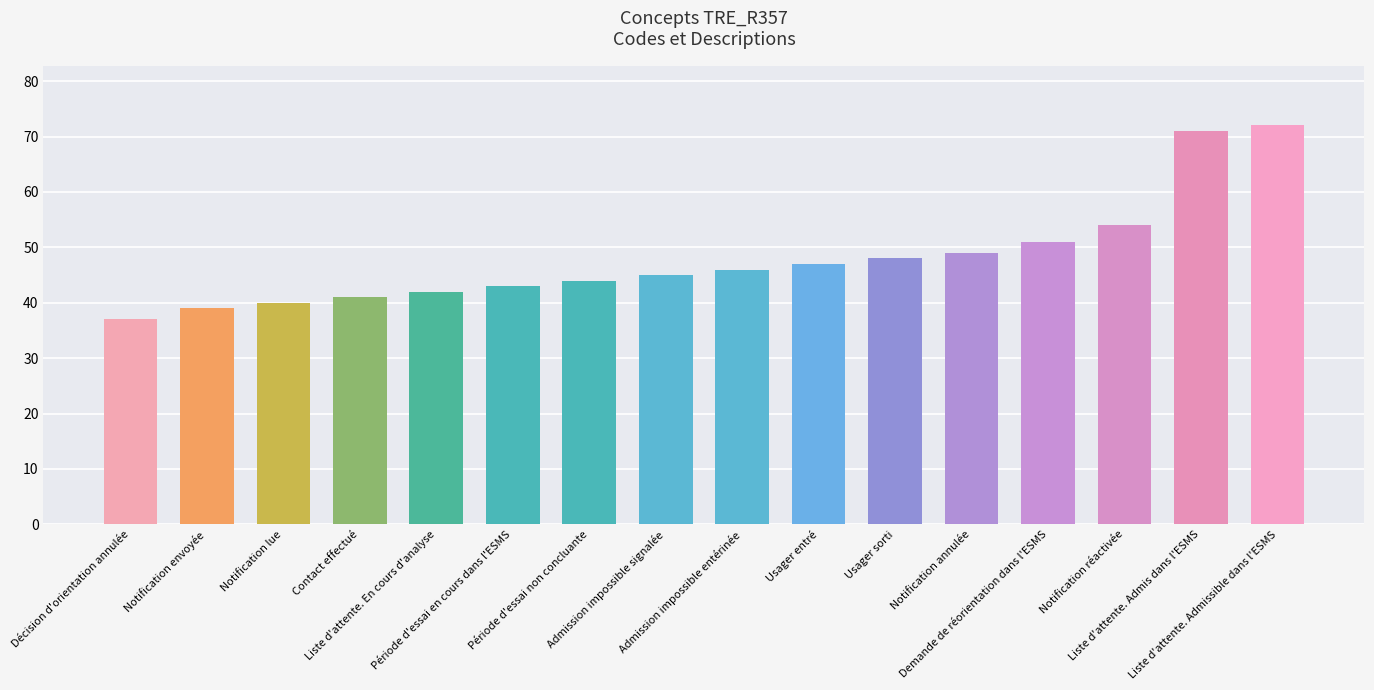

What is the label of the 13th bar from the right?

Contact effectué